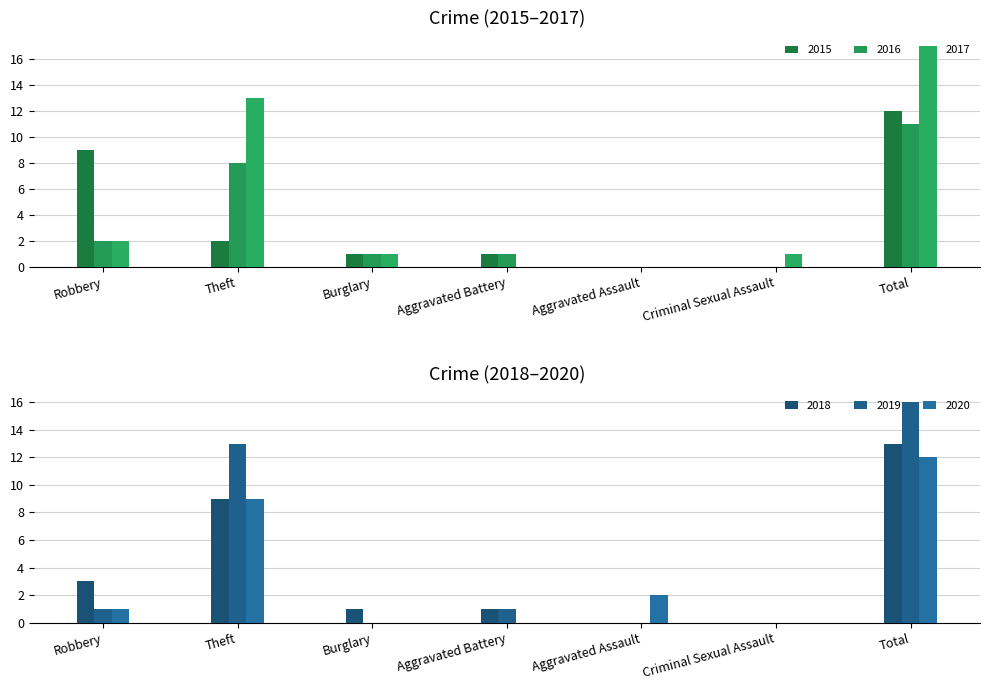

Does the chart contain any negative values?

No